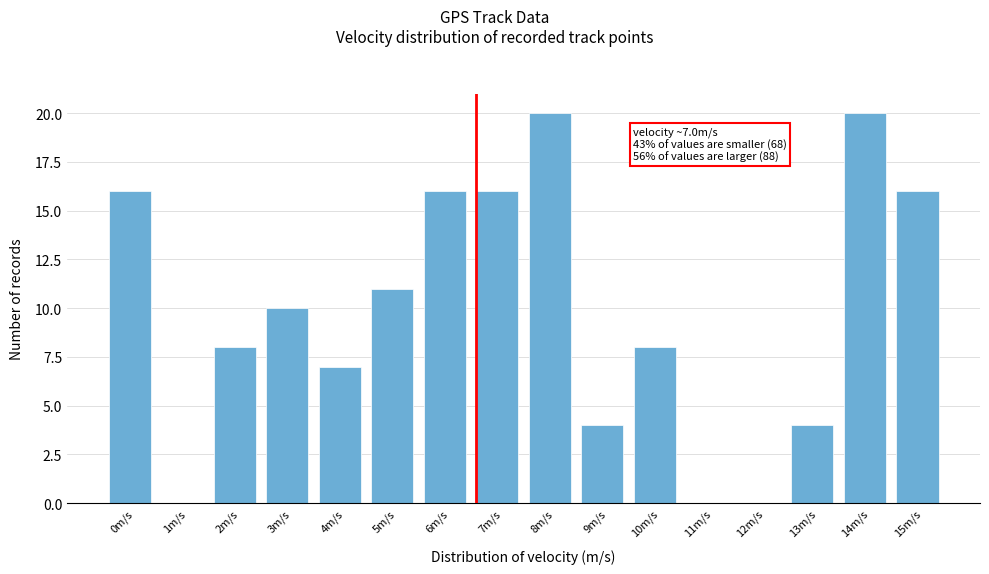

Reading left to right, list all the values displayed in this chart.

0m/s=16	1m/s=0	2m/s=8	3m/s=10	4m/s=7	5m/s=11	6m/s=16	7m/s=16	8m/s=20	9m/s=4	10m/s=8	11m/s=0	12m/s=0	13m/s=4	14m/s=20	15m/s=16